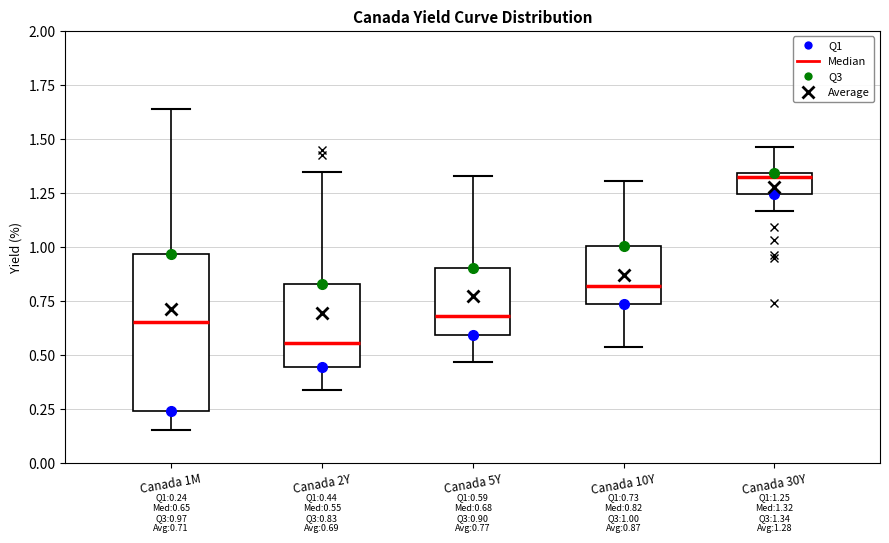

Comparing the boxes themselves (not the whiskers), which one is the tallest?

Canada 1M